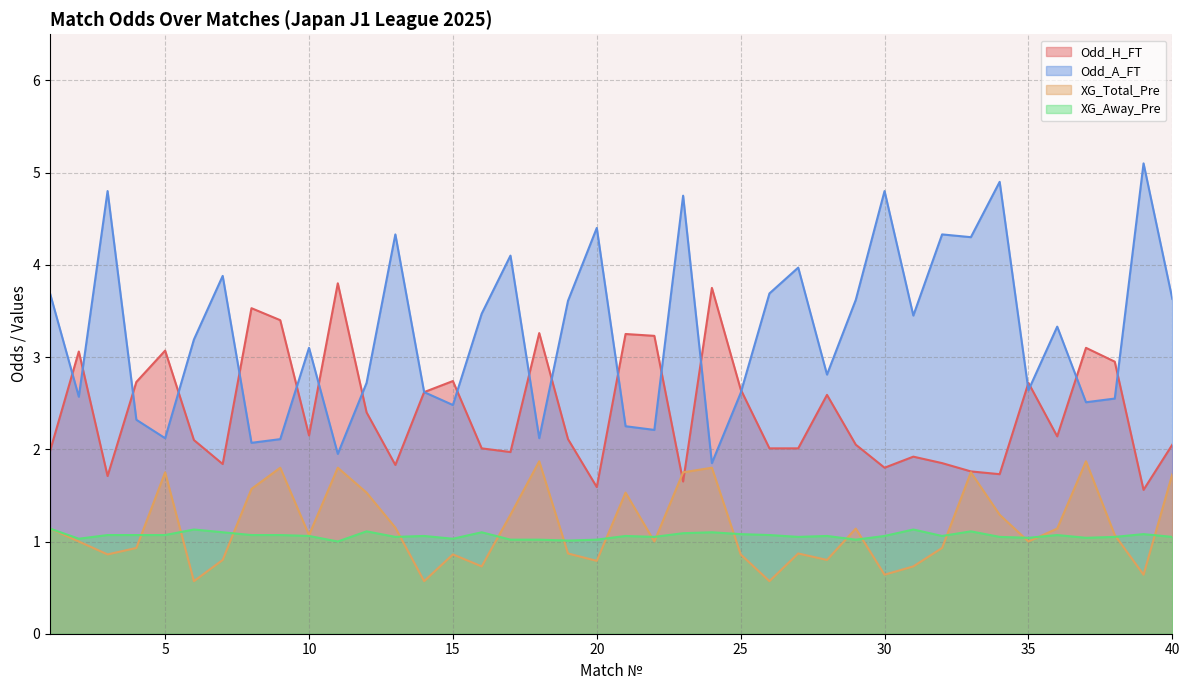

Does the chart have visible grid lines?

Yes